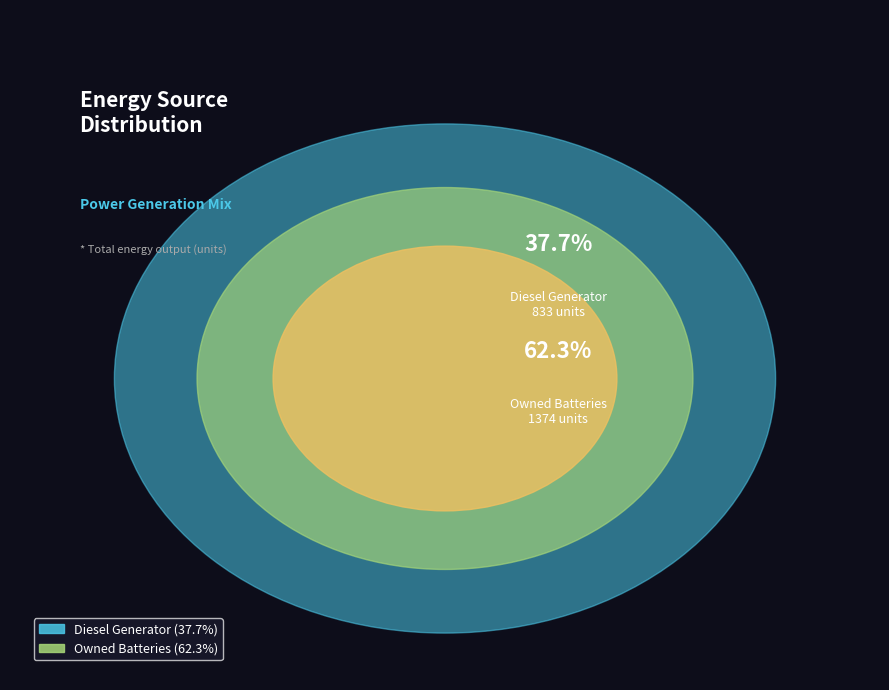

Is it true that Owned PV is 0% of the pie?

True